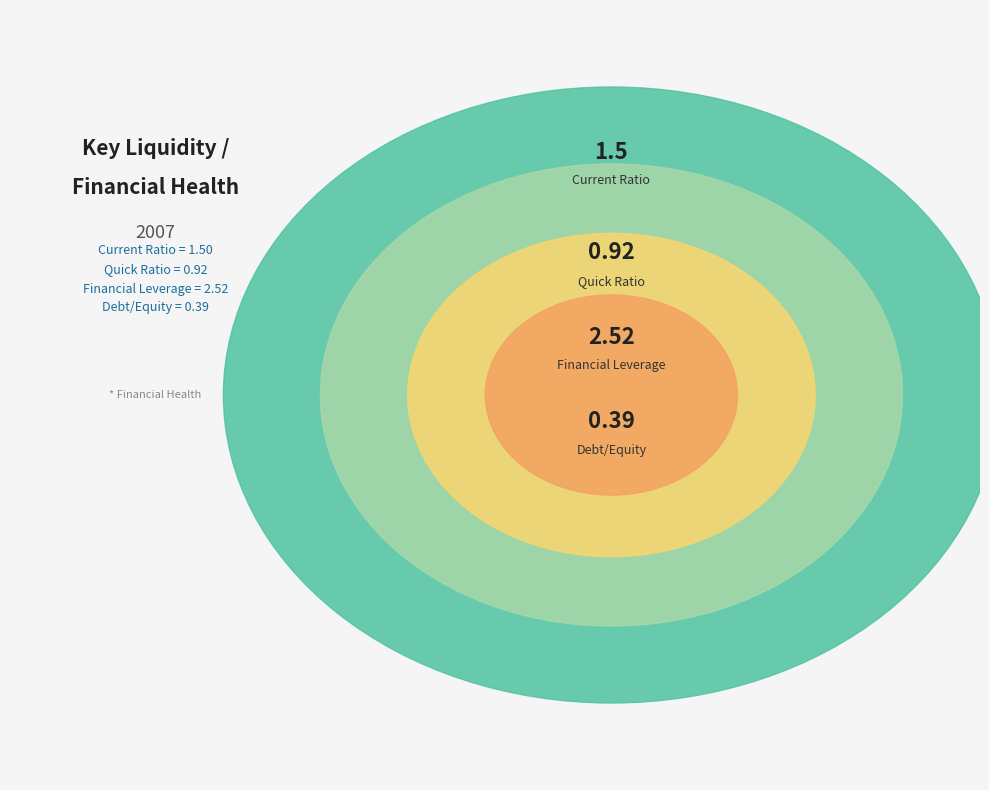

How many segments does this pie chart have?

4